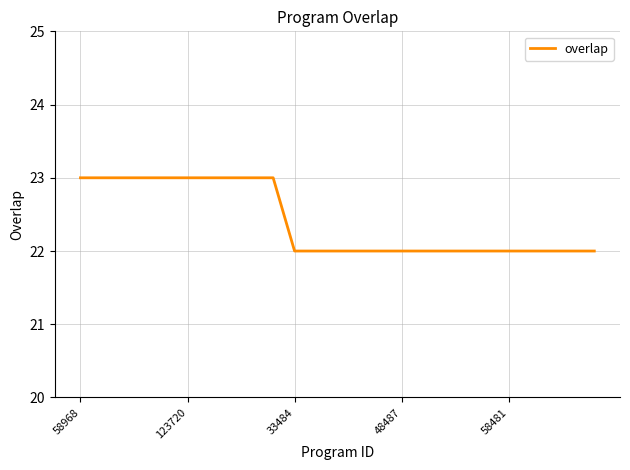

What is the greatest value displayed?

23